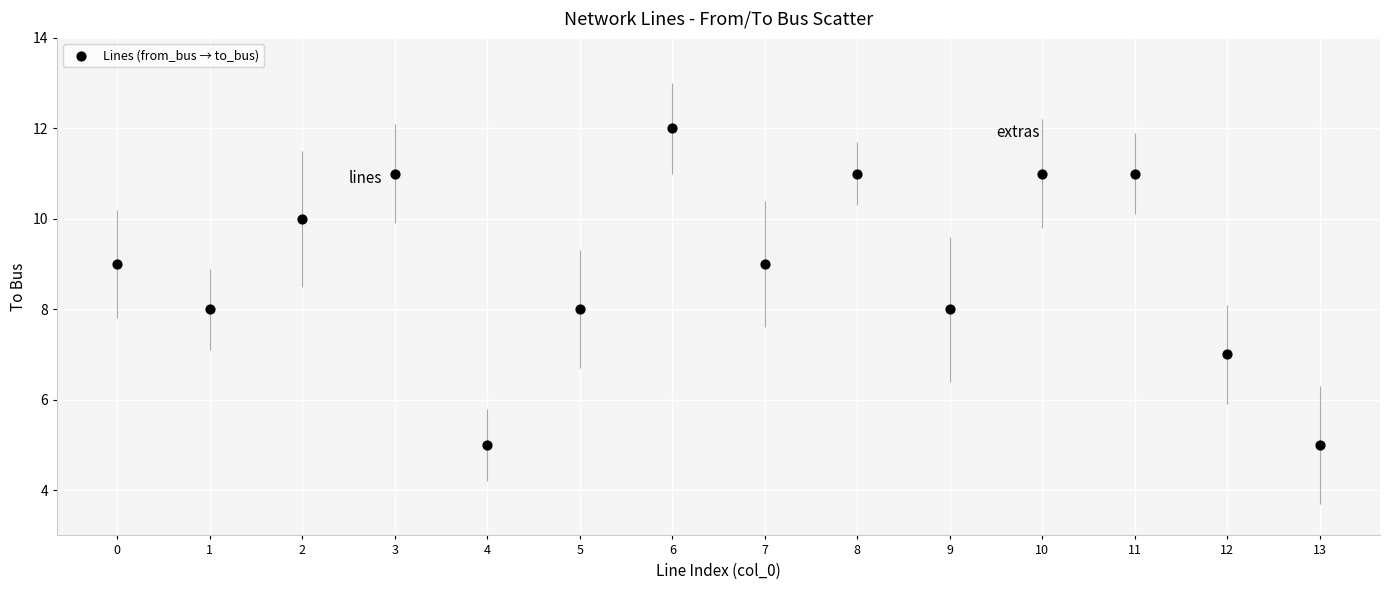

What is the range of Y values (max minus min)?

7